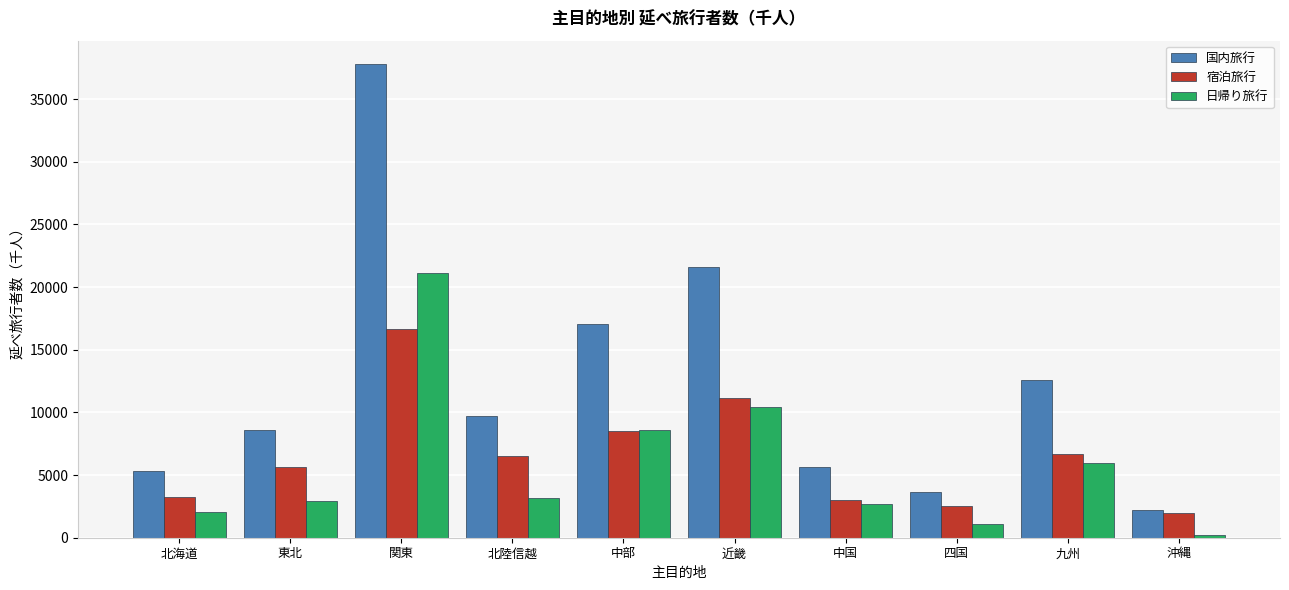

Reading left to right, transcribe all the data shown in this chart.

国内旅行: 5295.8	8556.2	37768.4	9671.9	17081.8	21605.5	5661.5	3652.8	12622.6	2175.8
宿泊旅行: 3276.4	5621.5	16652.1	6510.3	8516.3	11138.4	2978.0	2555.1	6687.5	1966.8
日帰り旅行: 2019.3	2934.7	21116.3	3161.7	8565.5	10467.1	2683.5	1097.6	5935.1	209.1